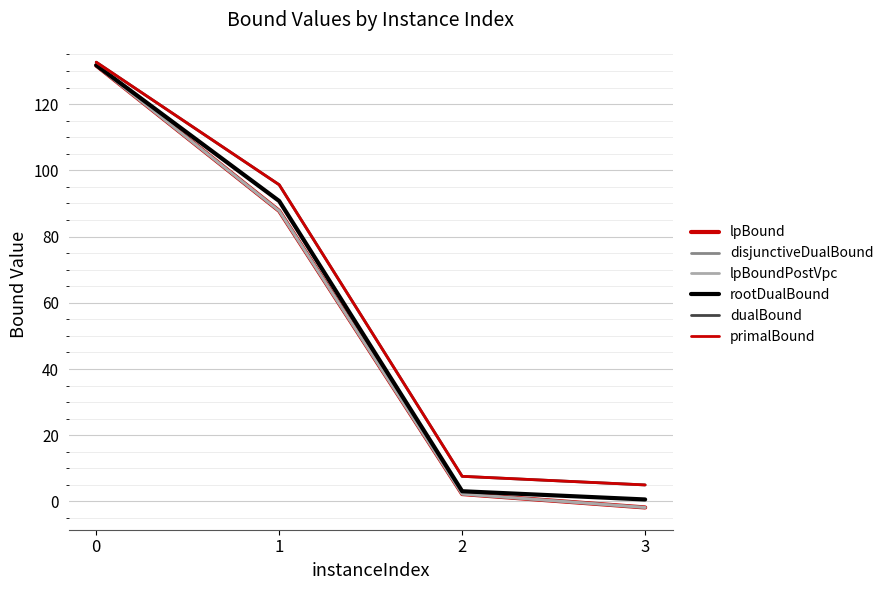

Which label corresponds to the smallest value in the chart?

3